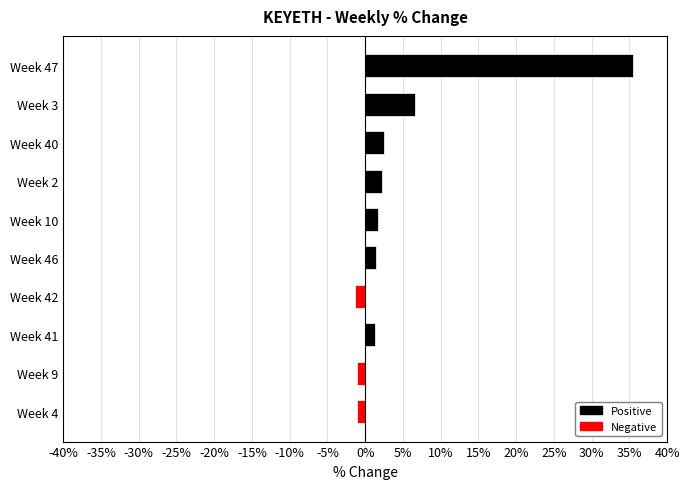

At which label is the value closest to 17?

Week 3